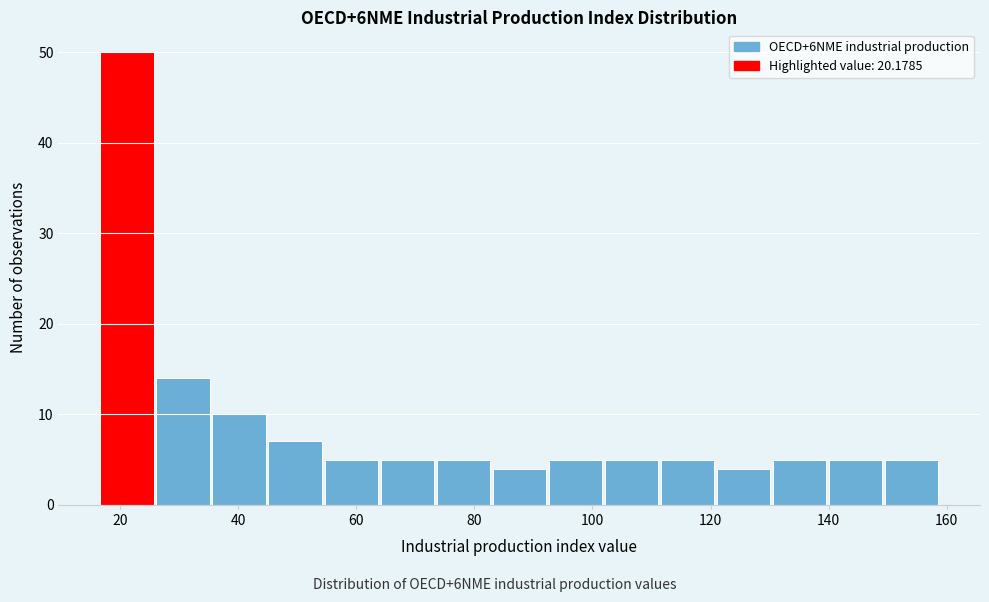

Reading left to right, transcribe this chart: for each bar, give the range it covers on the x-axis and its height. Neither the bar edges nor the heights are printed on the chart, so give them approximately, as read against the axes.

16 to 26: 50
26 to 36: 14
36 to 46: 10
46 to 54: 7
54 to 64: 5
64 to 74: 5
74 to 84: 5
84 to 92: 4
92 to 102: 5
102 to 112: 5
112 to 122: 5
122 to 130: 4
130 to 140: 5
140 to 150: 5
150 to 160: 5